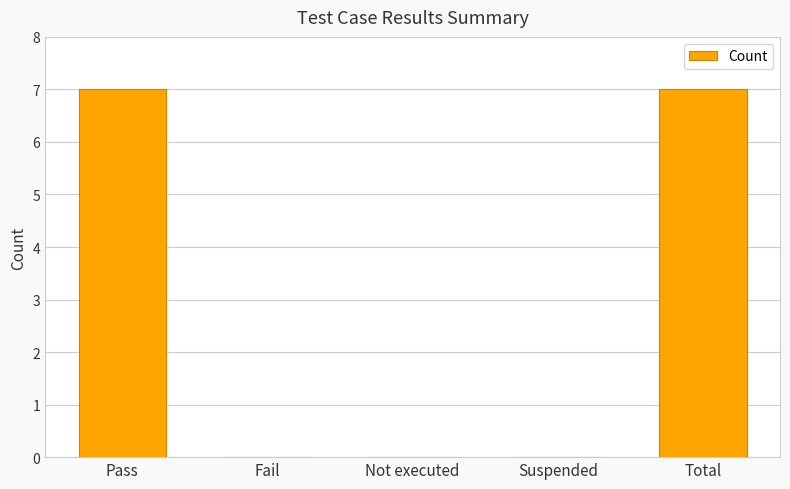

What is the greatest value displayed?

7